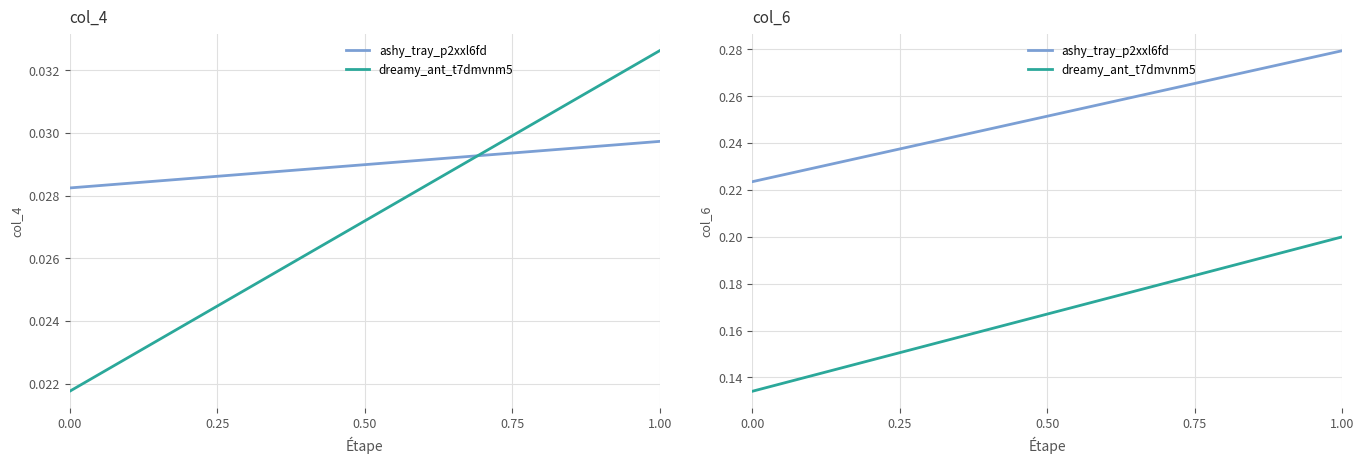

The dreamy_ant_t7dmvnm5 series shows 0.3 at 6. True or false?

False